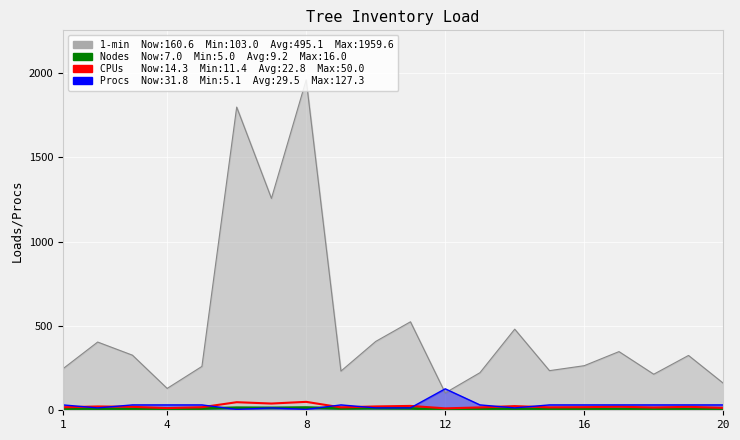

Is it true that CPUs equals 26.3 at 12?

False